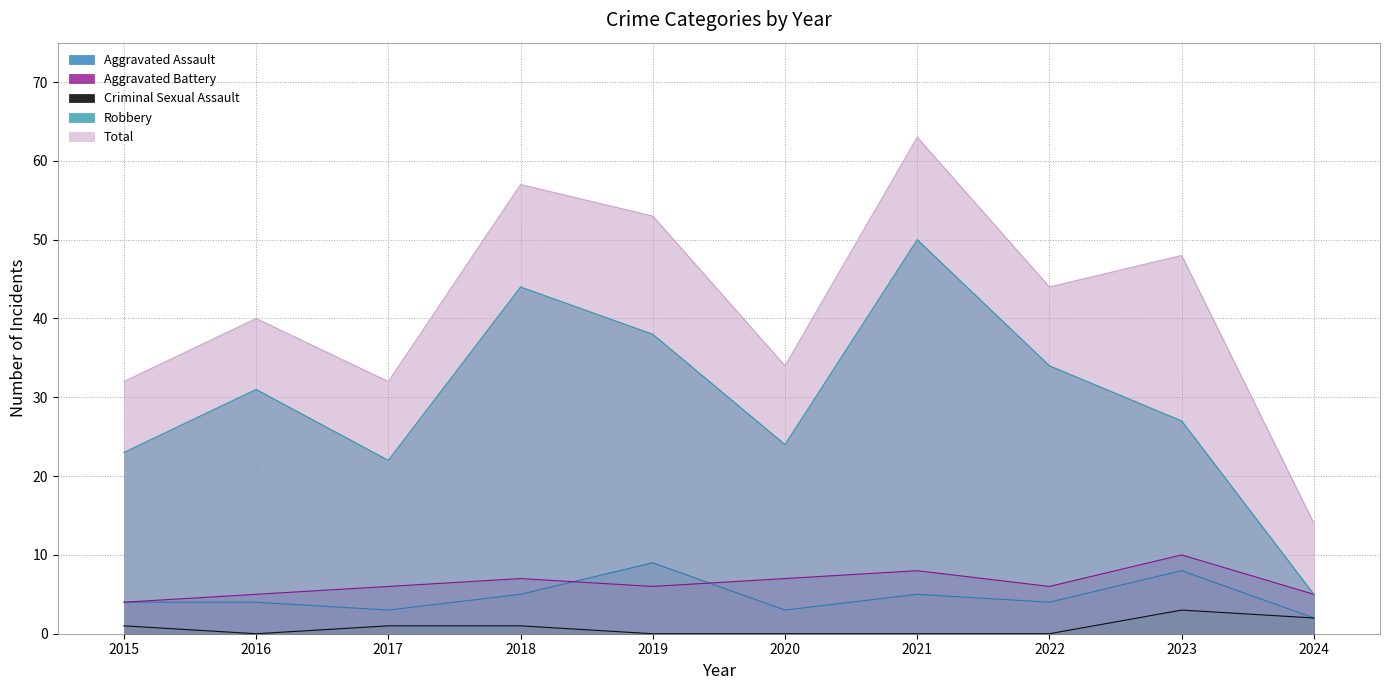

In Robbery, how many points are higher than both neighbors (excluding endpoints)?

3